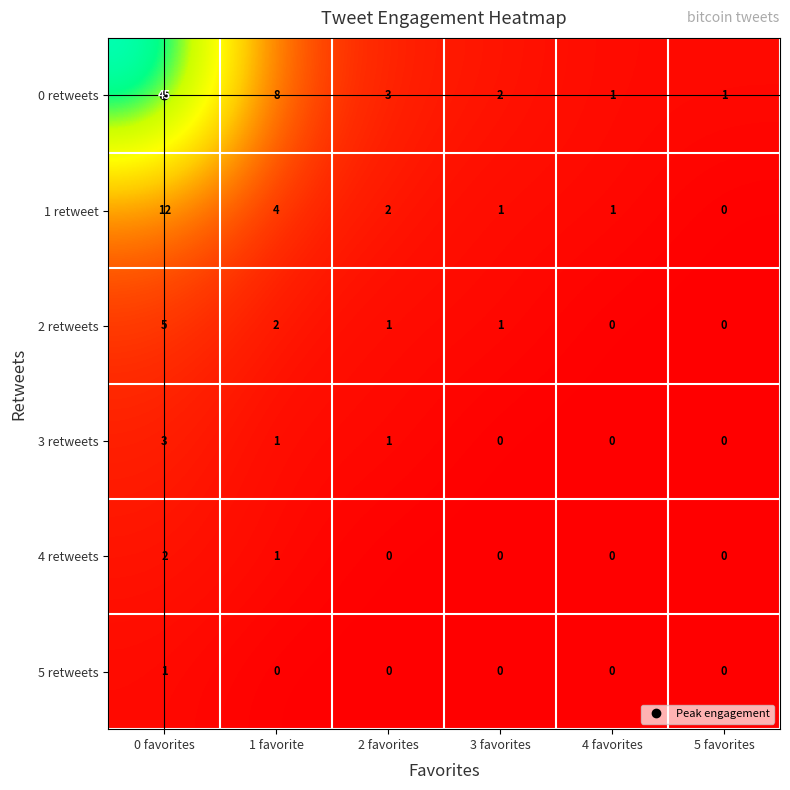

What is the difference between the maximum and minimum values in the 3 retweets series?

3